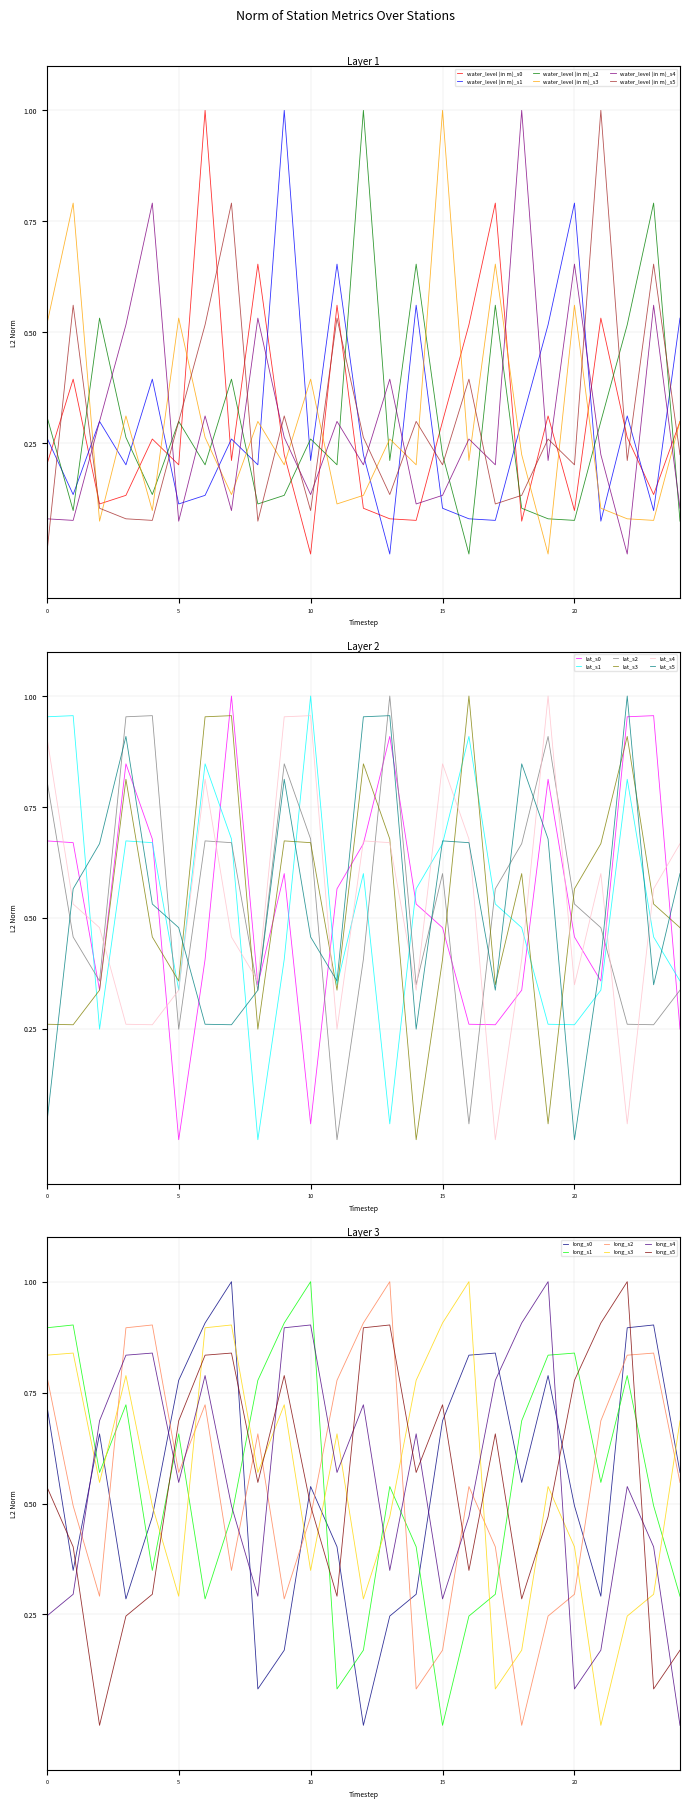

What is the highest value of the water_level (in m)_s4 series?

1.0